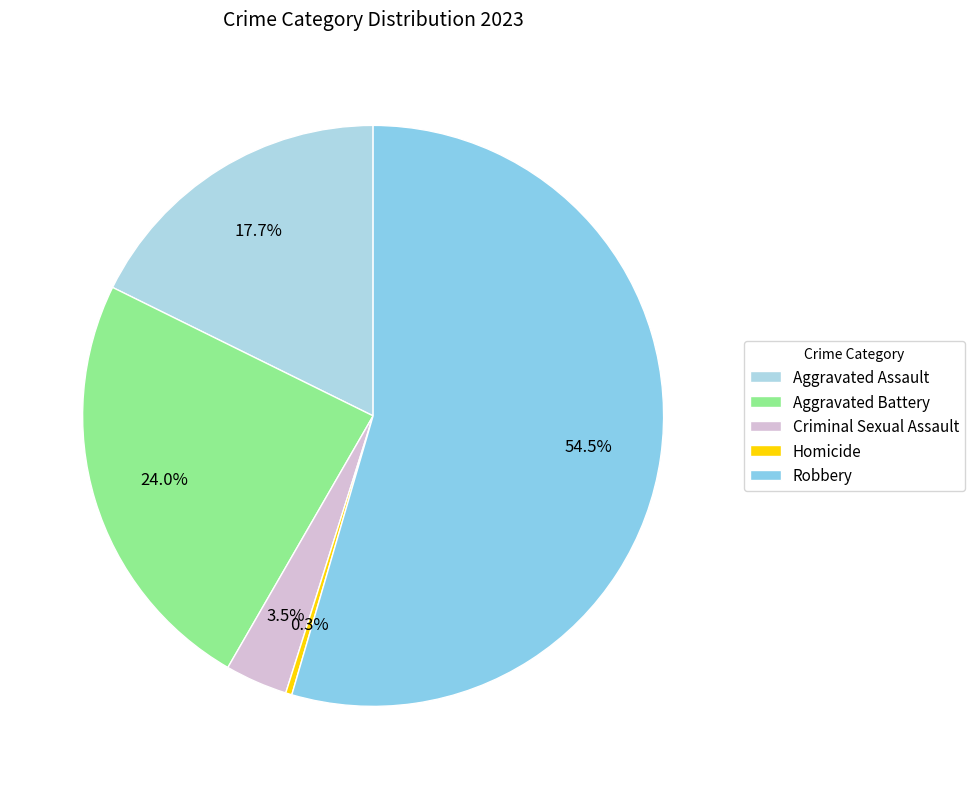

To the nearest percent, what percentage of the pie is Robbery?

55%